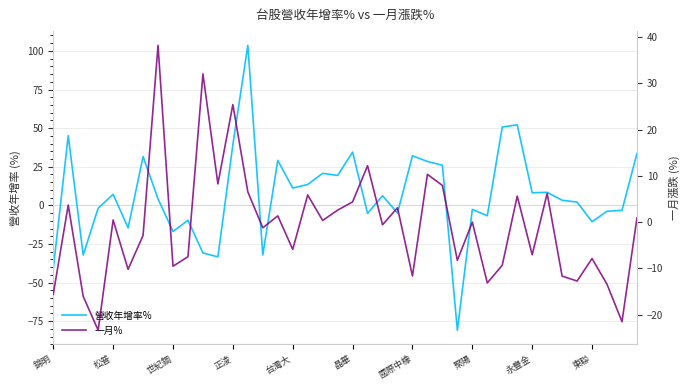

What is the maximum value shown in the chart?

103.6